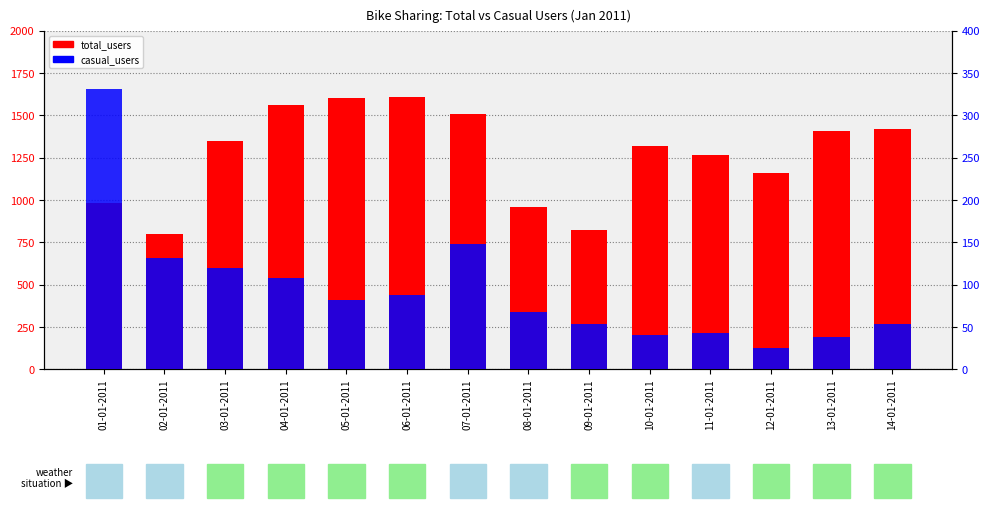

Between 04-01-2011 and 13-01-2011, which is larger?

04-01-2011